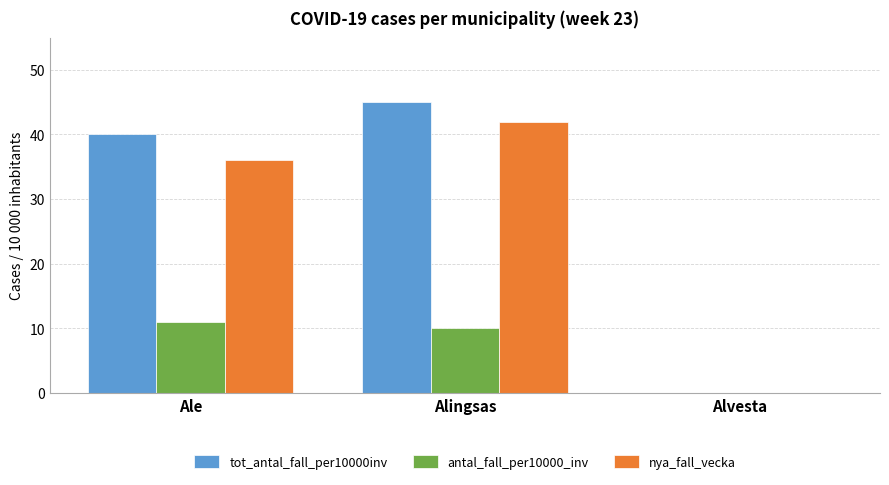

Which series changed the most between Ale and Alingsas?

nya_fall_vecka